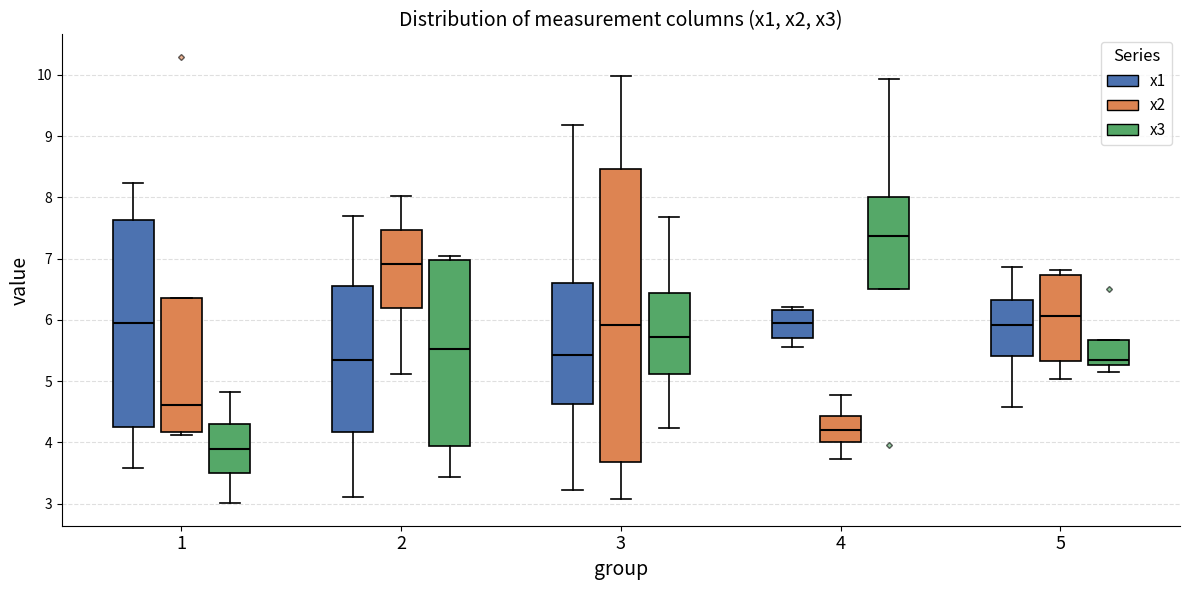

Comparing the boxes themselves (not the whiskers), which one is the tallest?

3 (x2)